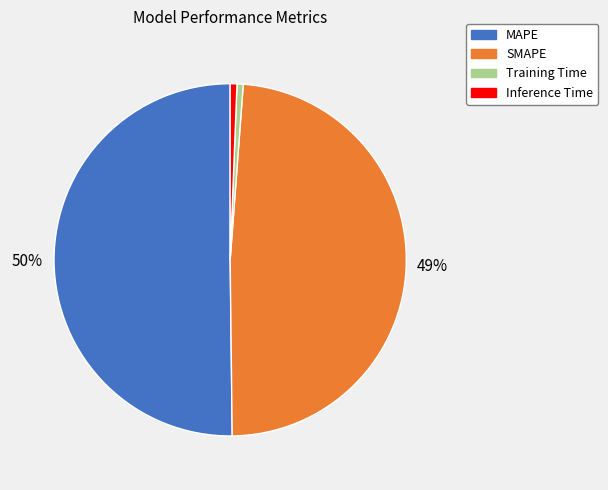

How many segments does this pie chart have?

4